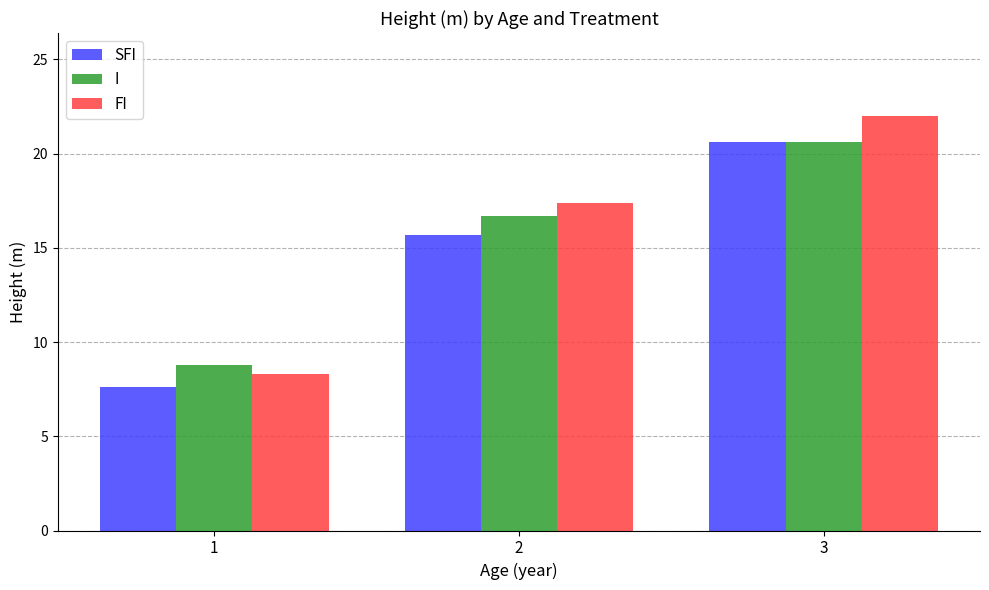

How many distinct data groups are displayed?

3